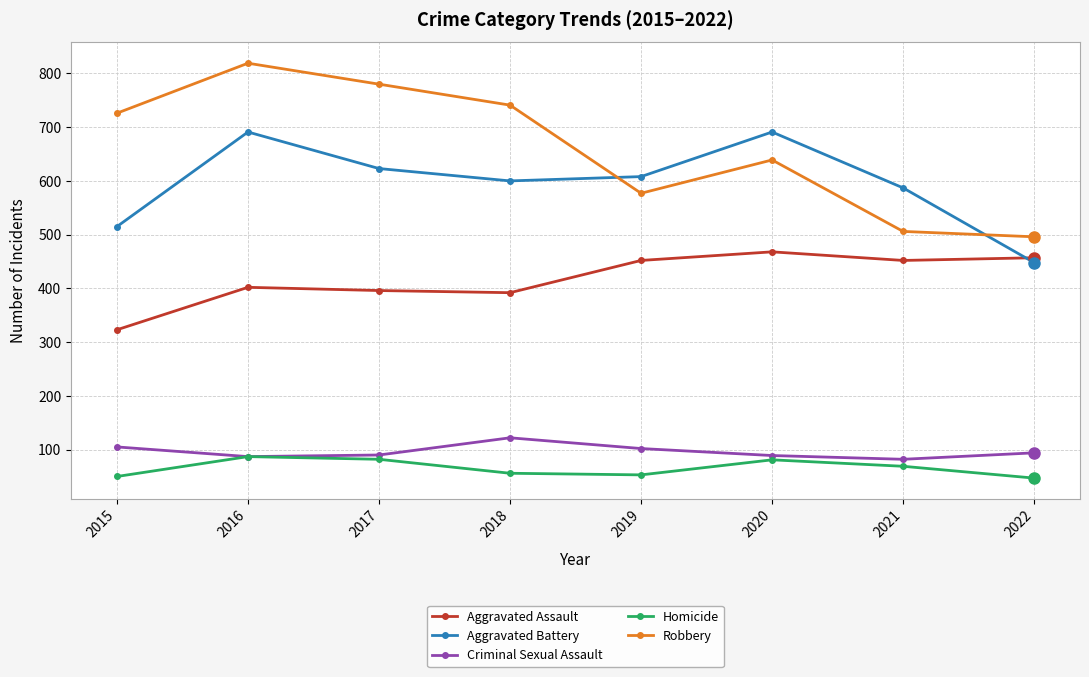

What is the total value across all series at 2015?

1719